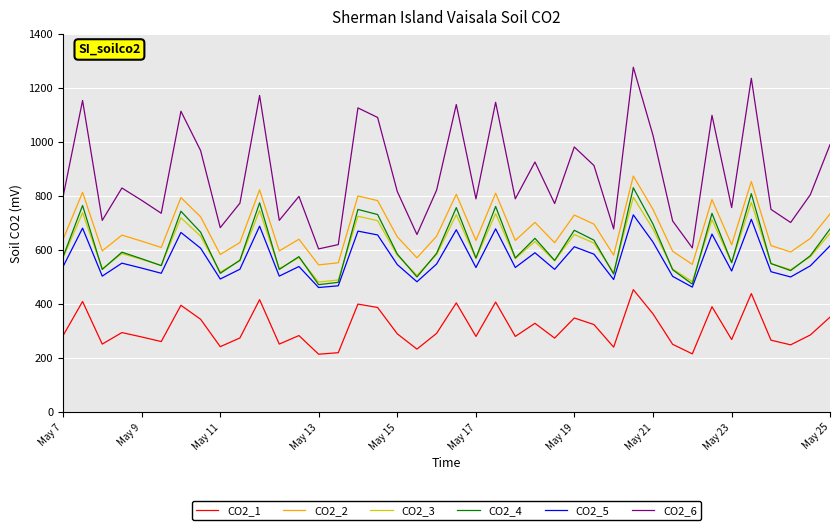

What is the maximum value for CO2_6?

1277.2